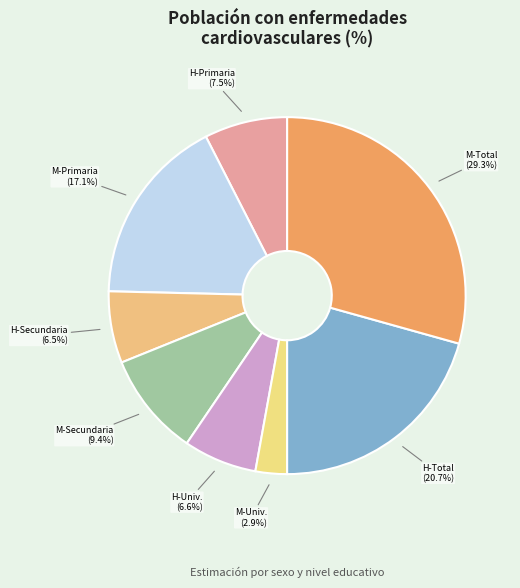

Count the number of slices in the pie.

8